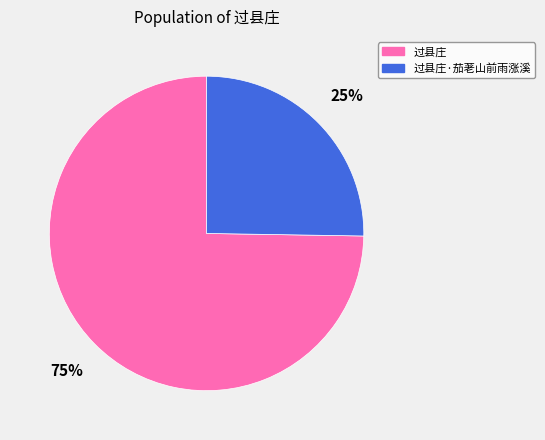

Which slice represents more than half of the pie?

过县庄